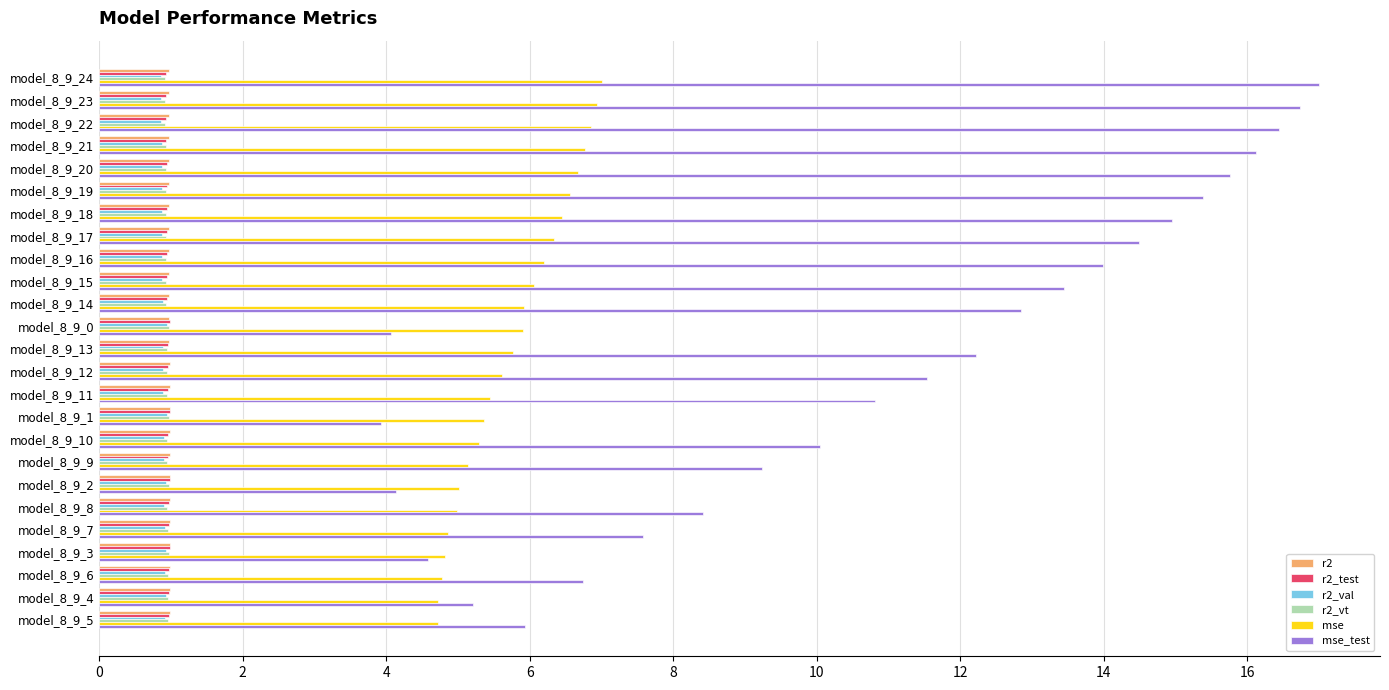

Which series has the largest range (max minus min)?

mse_test